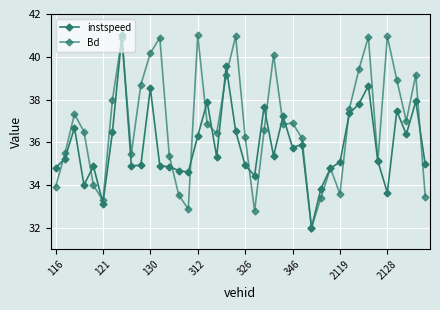

Does the chart have visible grid lines?

Yes